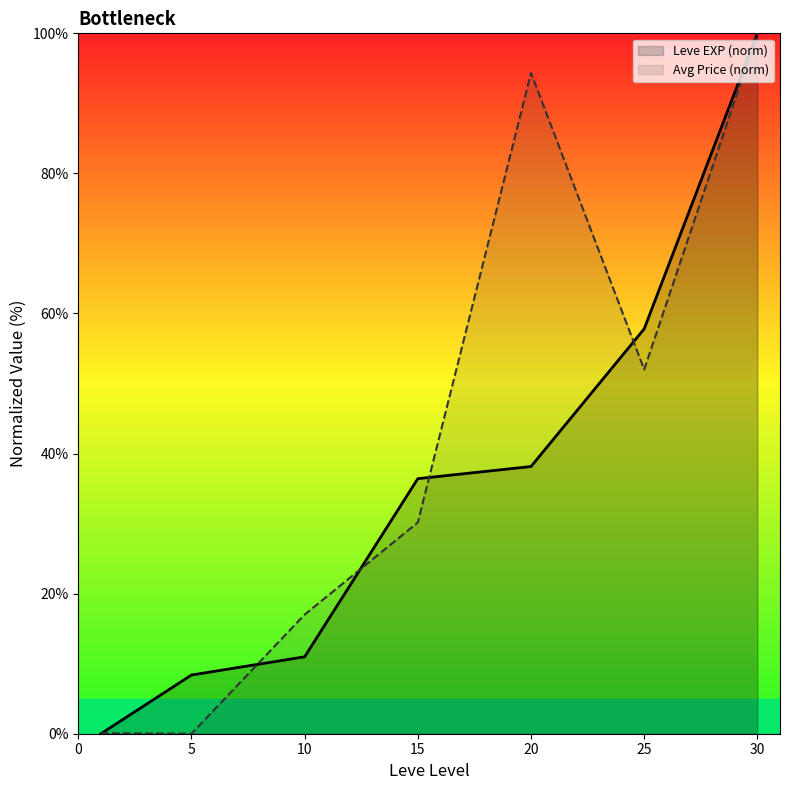

List the series in order of their peak value, highest first.

Leve EXP (norm), Avg Price (norm)